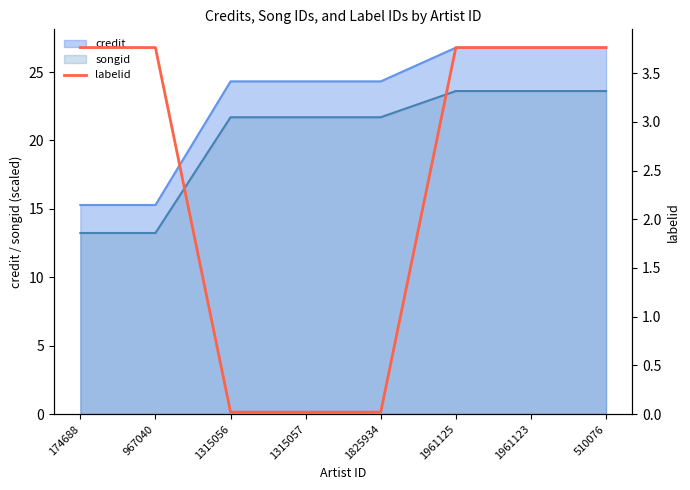

Rank the categories by value from lowest to highest.

1315056, 1315057, 1825934, 174688, 967040, 1961125, 1961123, 510076